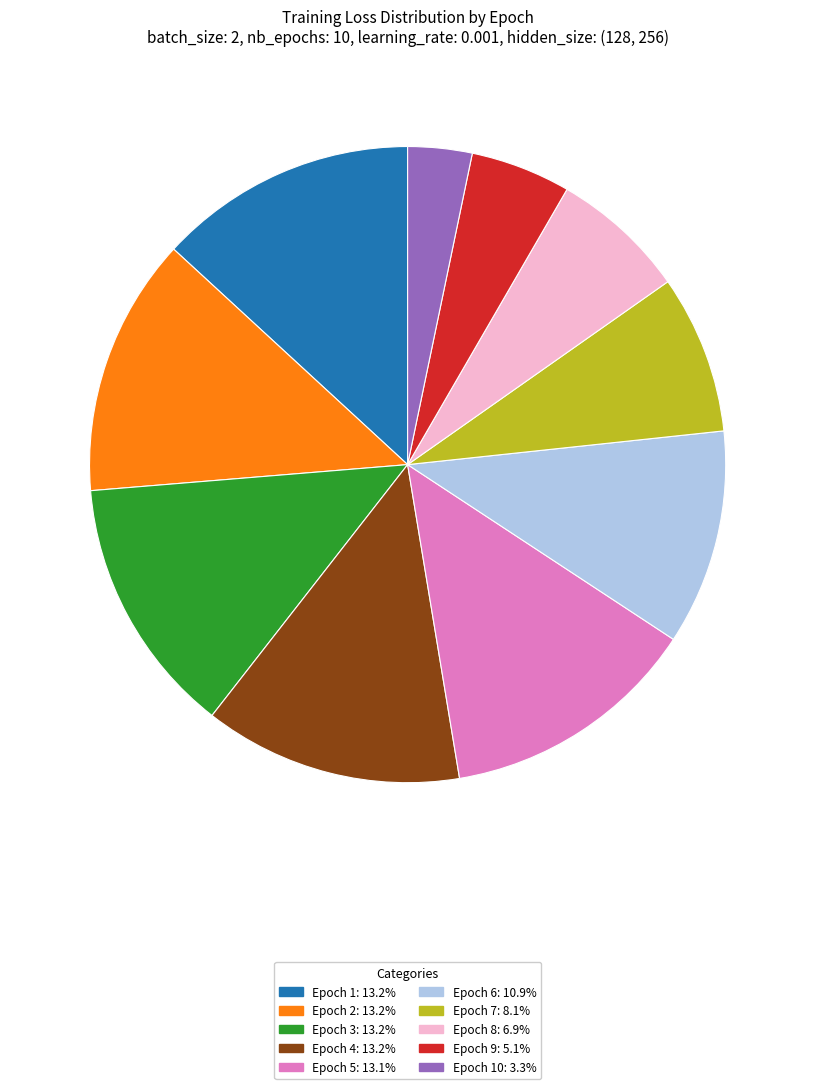

Approximately how many times larger is the value at Epoch 2: 13.2% compared to Epoch 6: 10.9%?

1.2